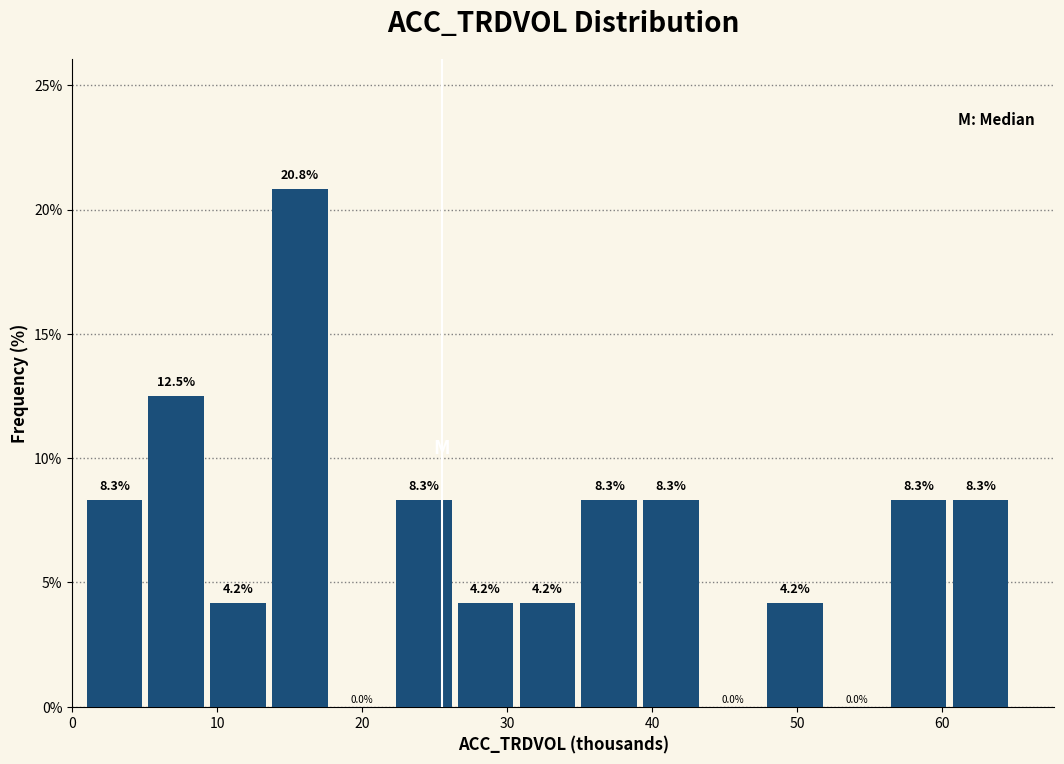

How tall is the bar that spans 35 to 39 on the x-axis? The bar edges are not printed on the chart, so give them approximately, as read against the axis.

8.3